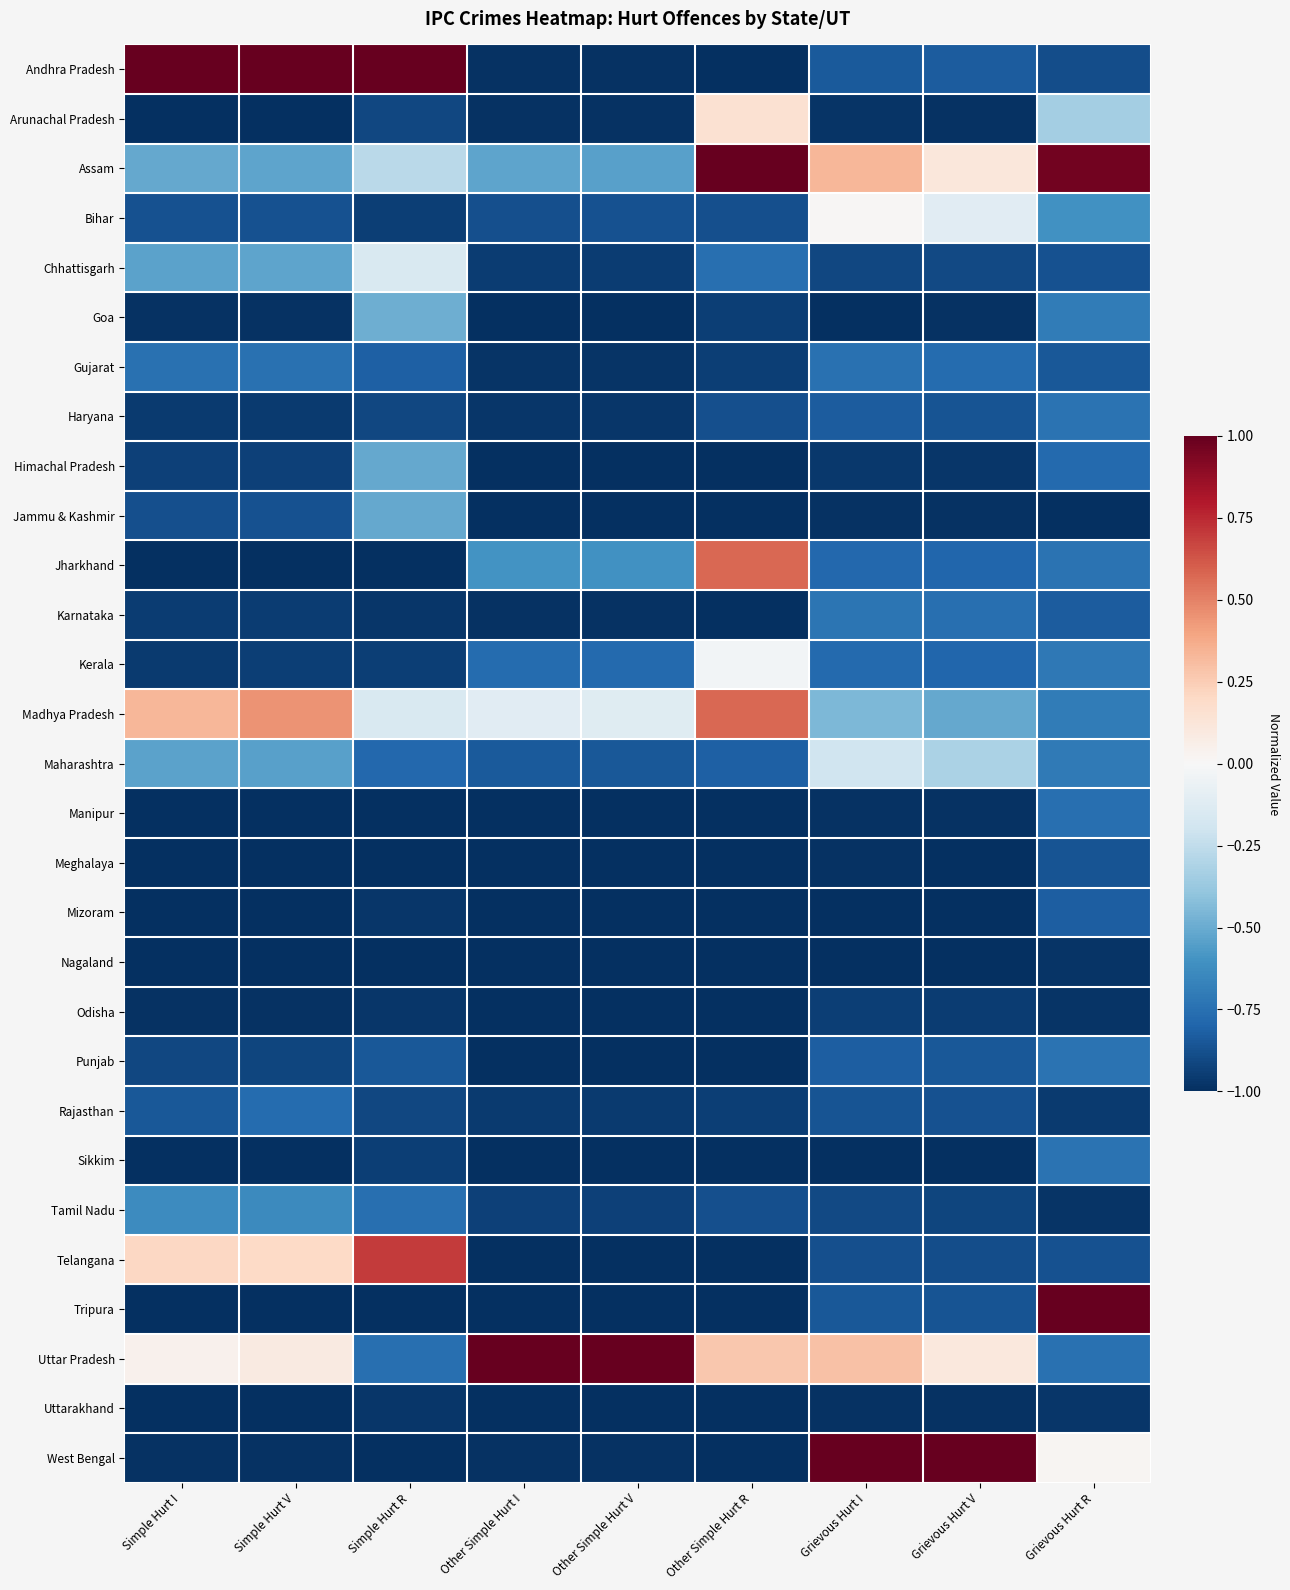

Which category has the lowest value across all series?

Other Simple Hurt R